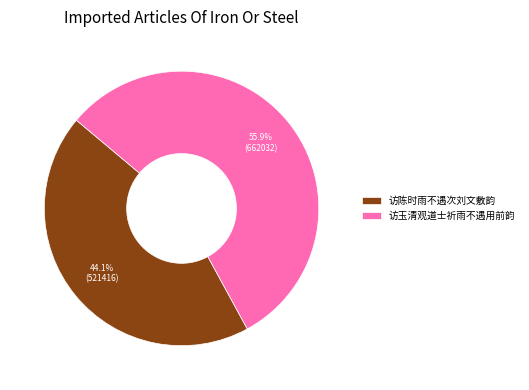

Which category accounts for the majority?

访玉清观道士祈雨不遇用前韵